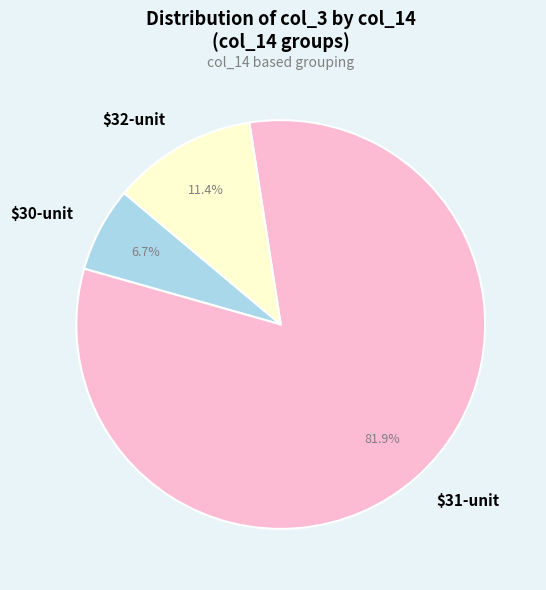

Which slice is the smallest?

$30-unit